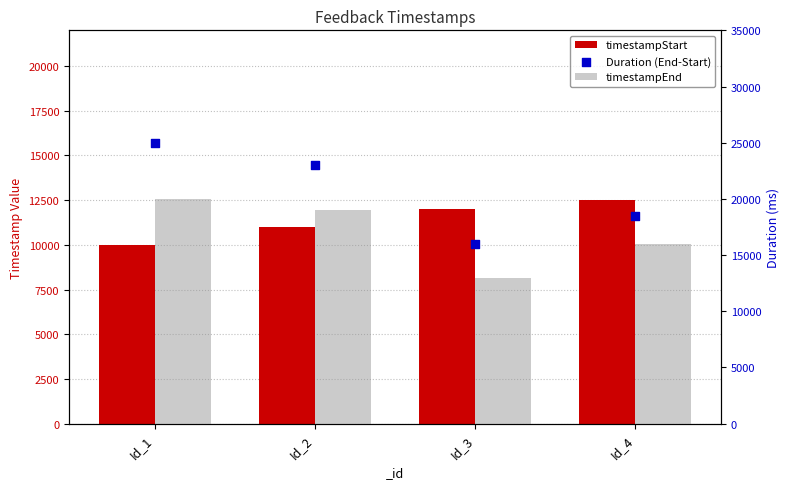

Which series has the largest Y range (max minus min)?

Duration (End-Start)